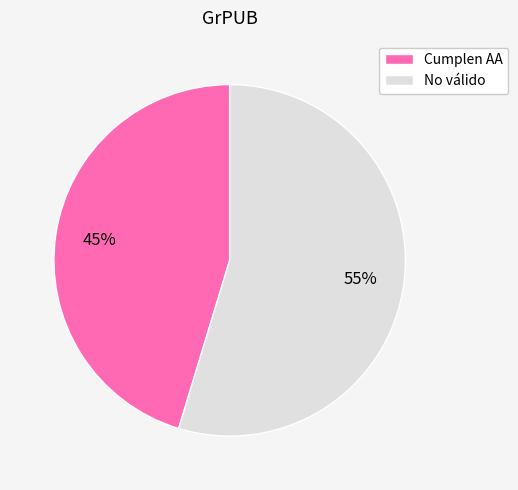

Which category has the smallest portion of the pie?

Cumplen AA